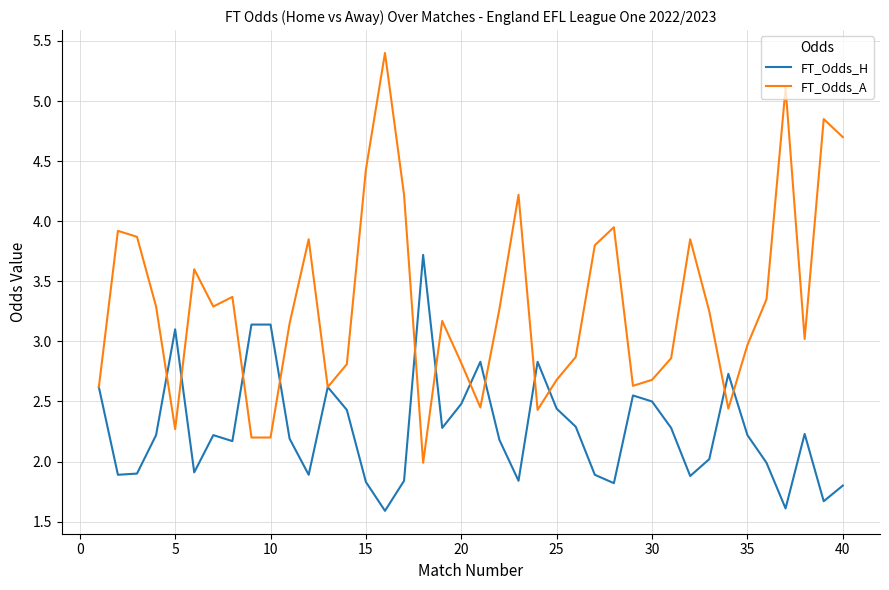

Rank the series by their maximum value, from lowest to highest.

FT_Odds_H, FT_Odds_A